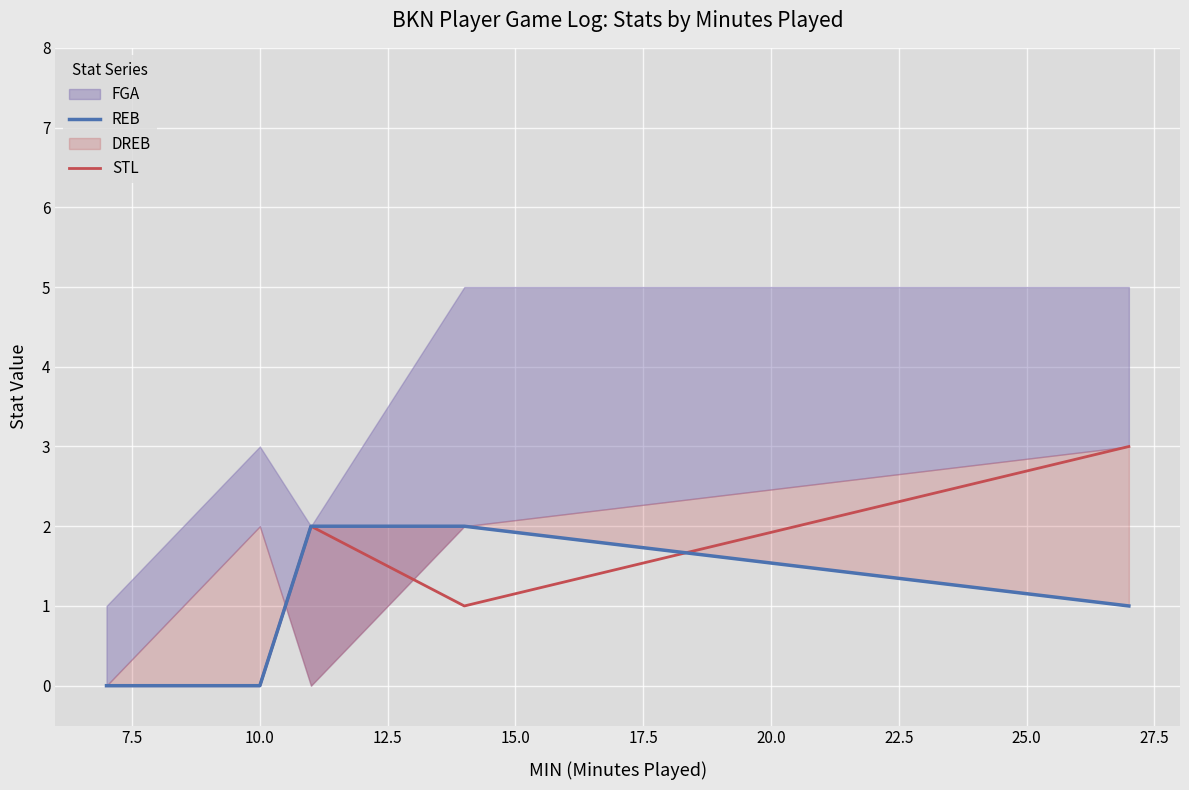

What is the highest value of the STL series?

3